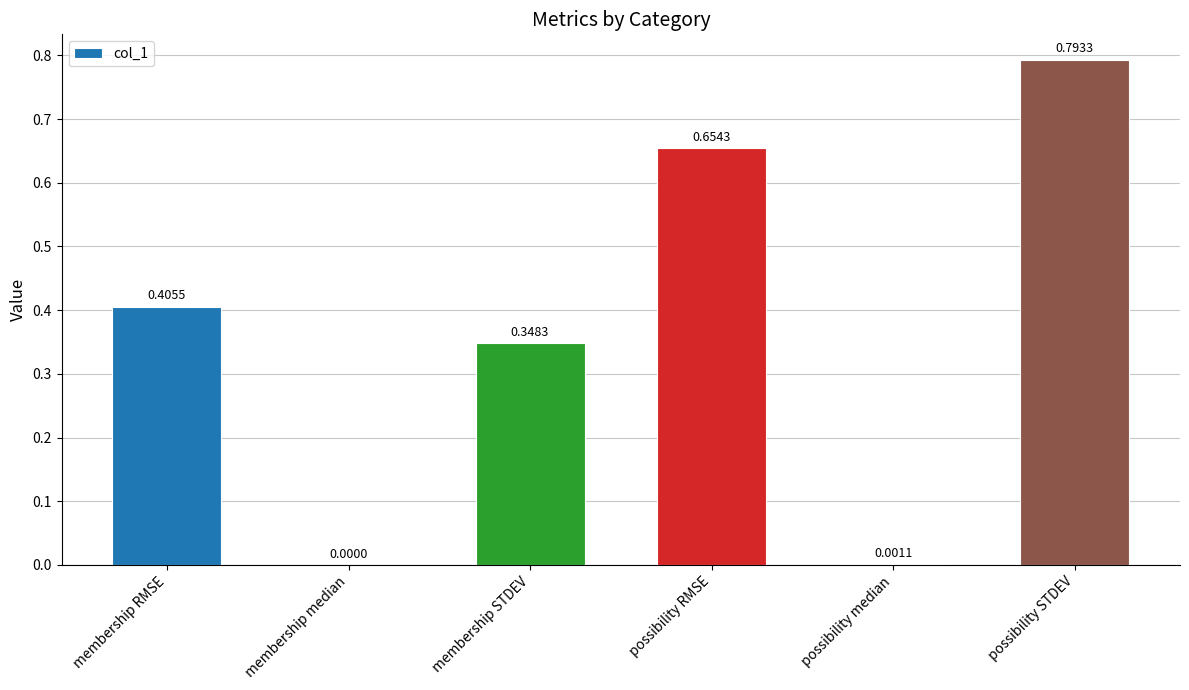

What is the sum of the values at possibility RMSE and membership STDEV?

1.0